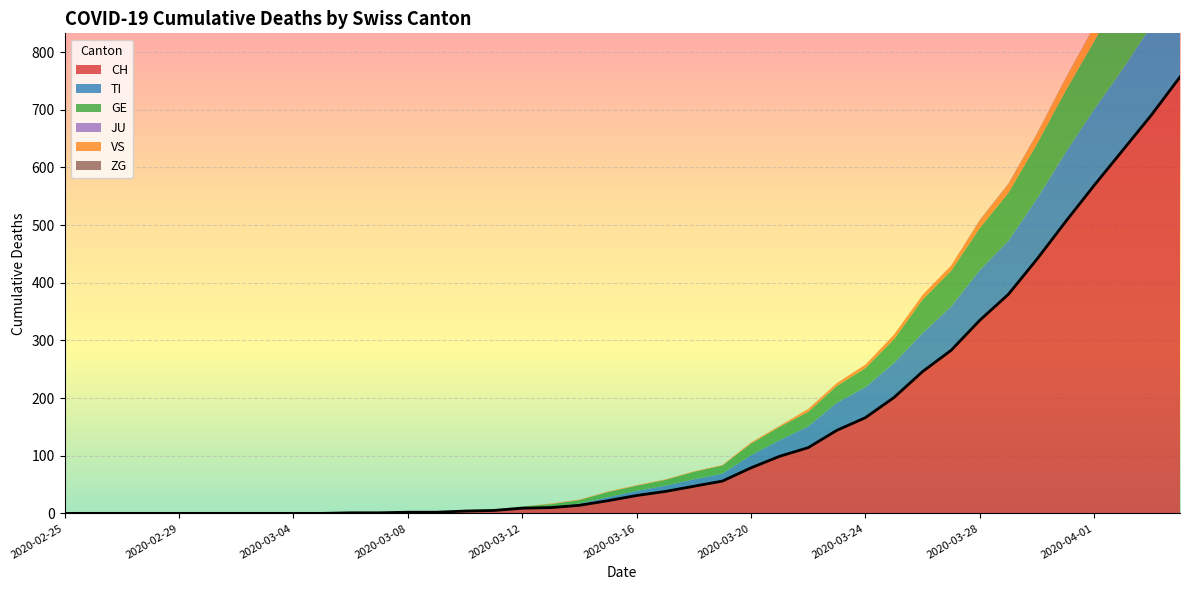

What are all the series names shown in the legend?

CH, TI, GE, JU, VS, ZG